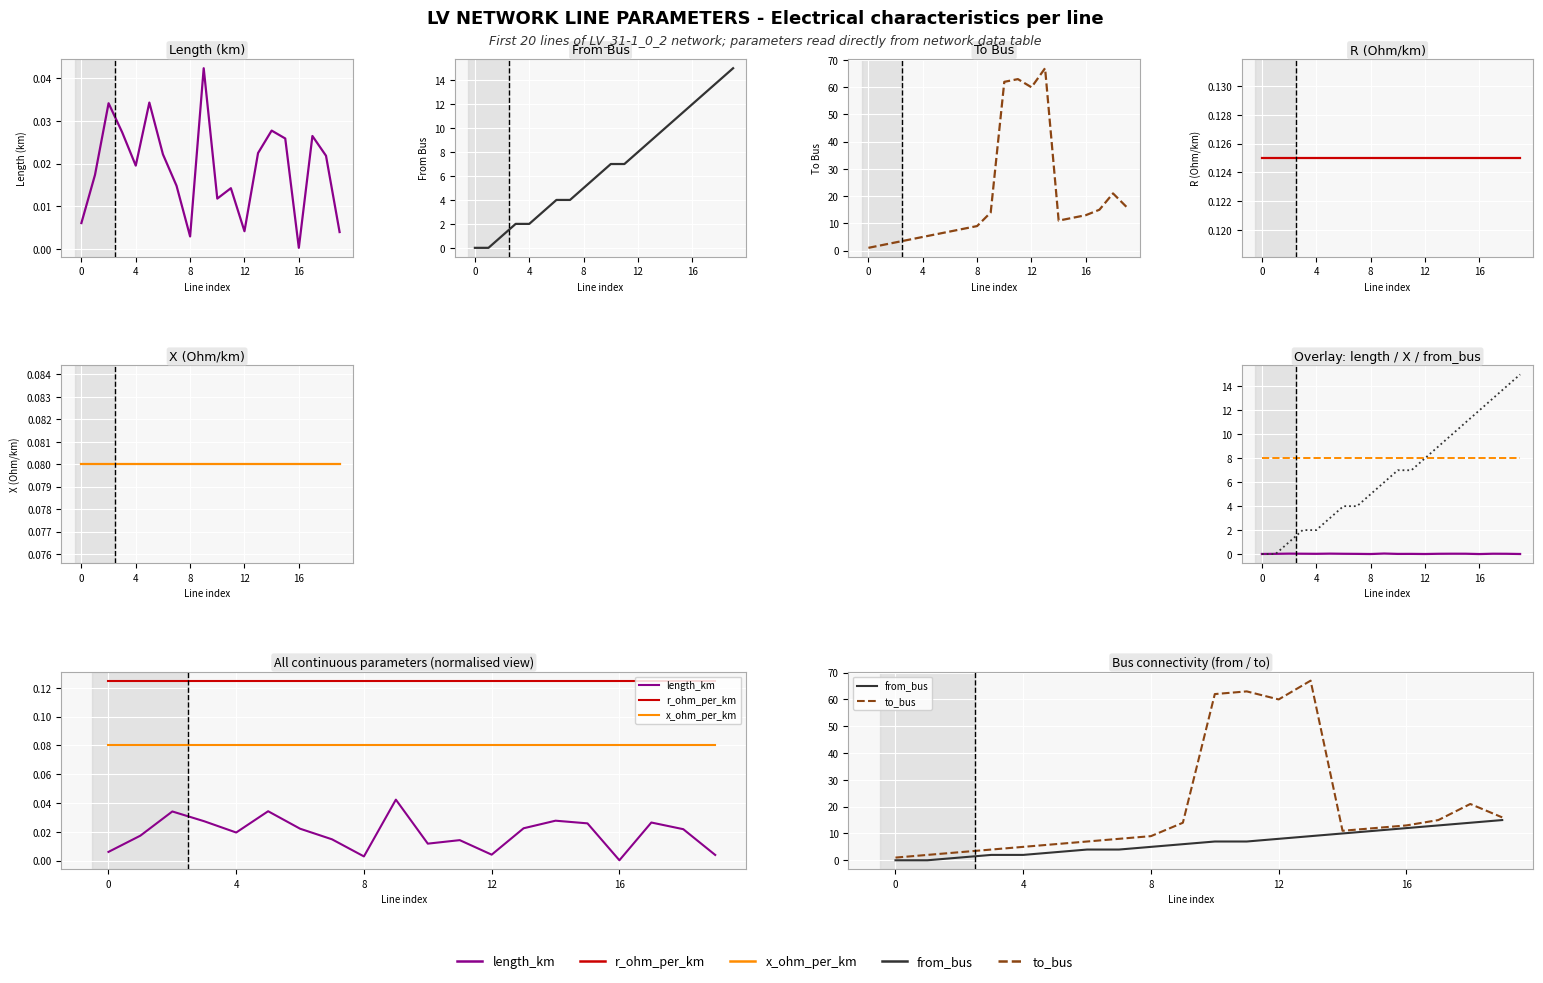

What is the label of the 14th point from the left?

13